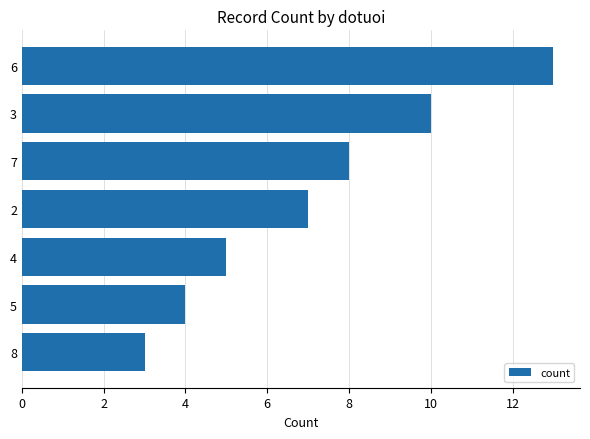

What is the average value?

7